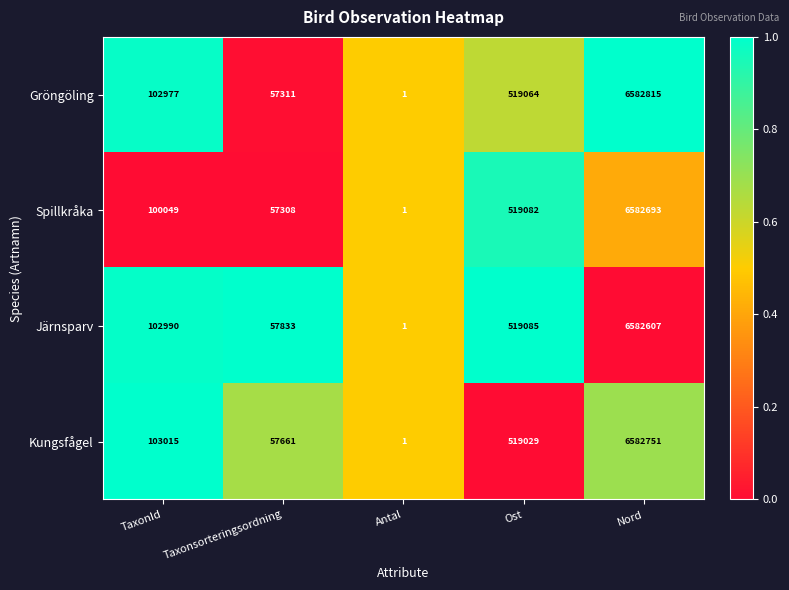

What is the sum of all Gröngöling values?

7262168